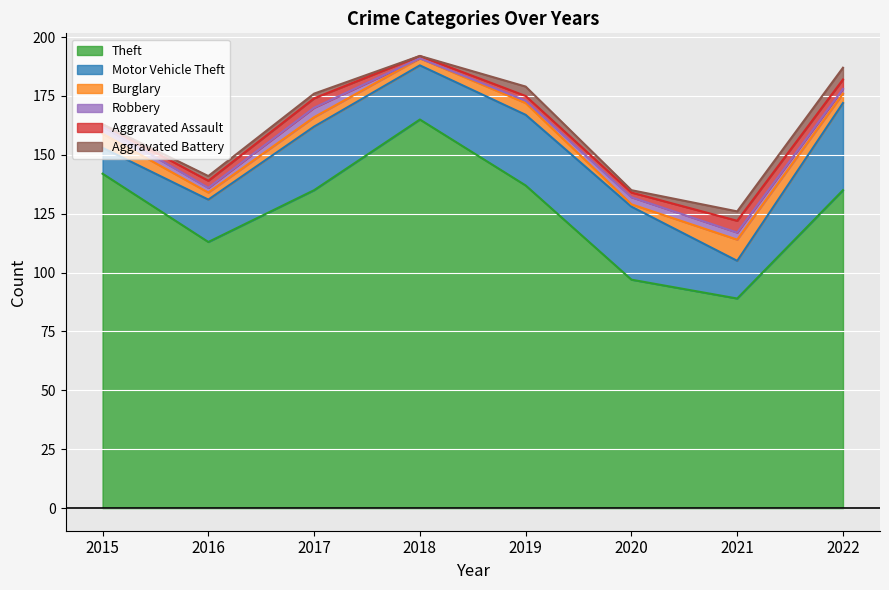

At which category is the sum across all series the highest?

2018